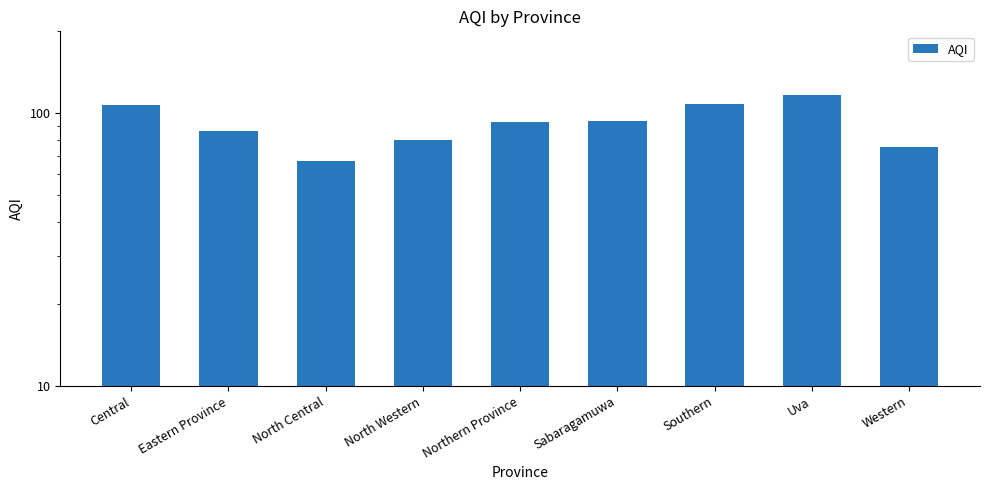

List the labels in order of value, largest first.

Uva, Southern, Central, Sabaragamuwa, Northern Province, Eastern Province, North Western, Western, North Central